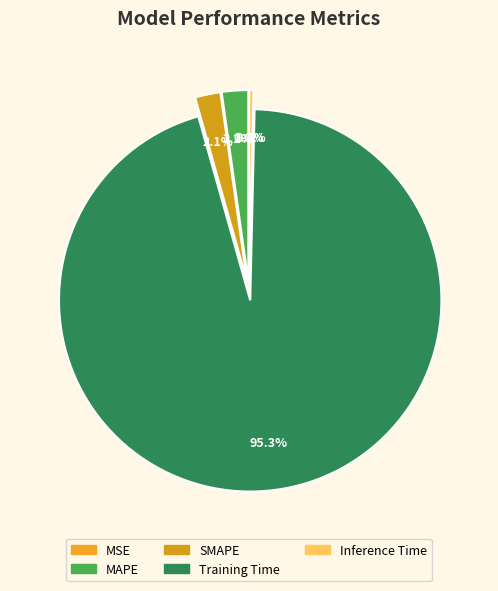

What percentage is NOT represented by MSE?

100.0%